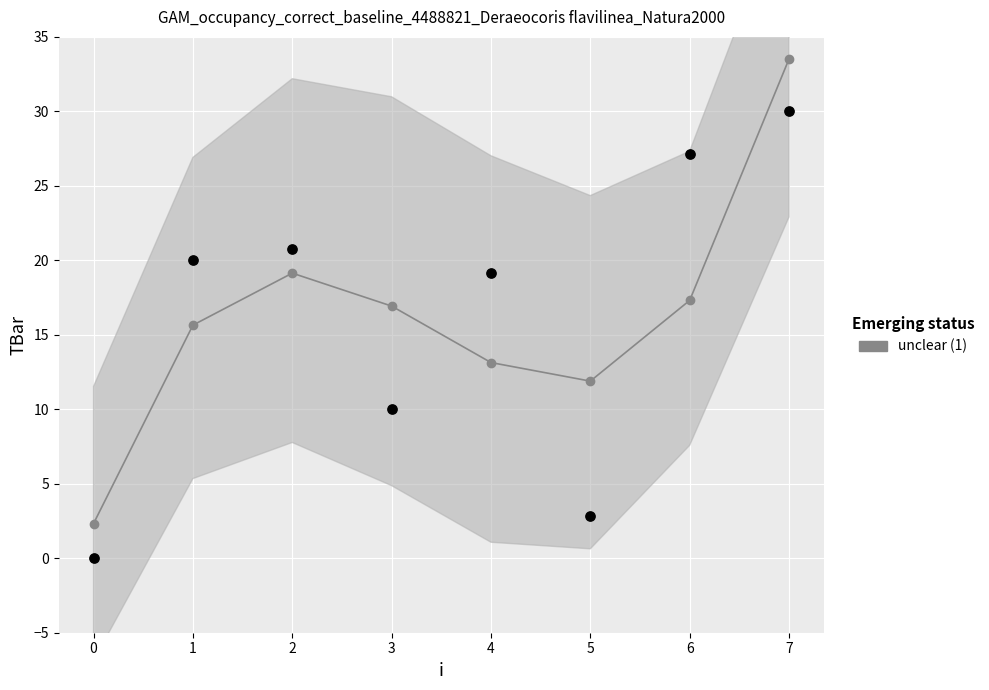

Which has a higher value, 7 or 5?

7